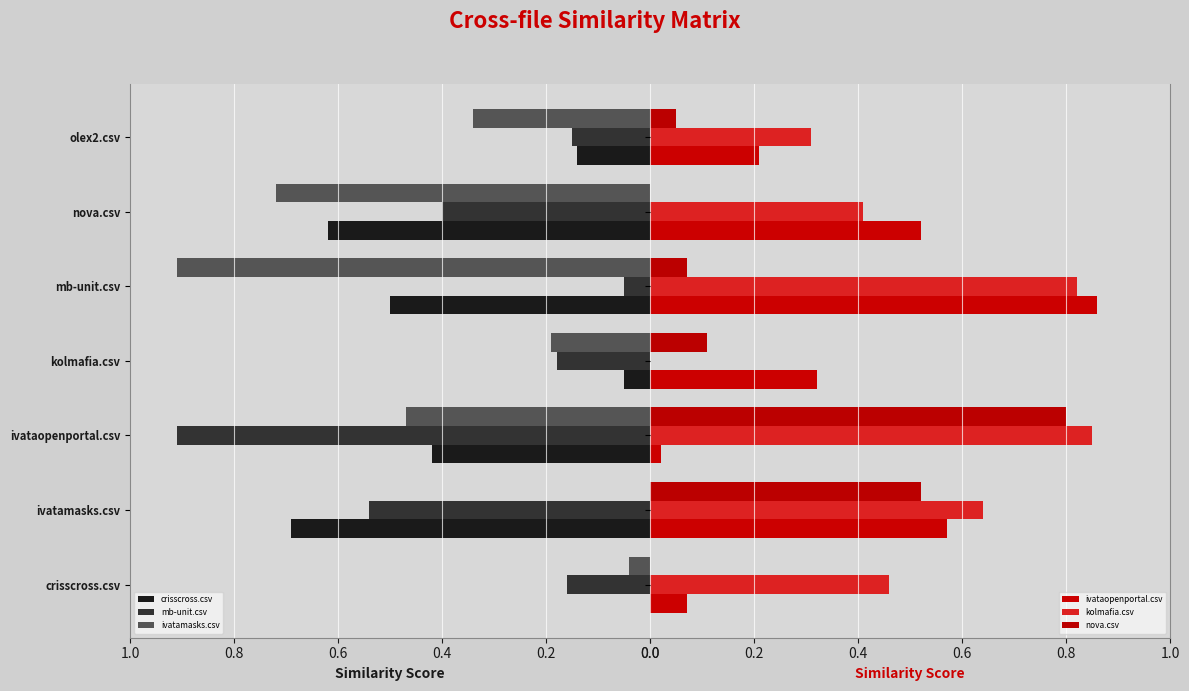

The value of crisscross.csv at nova.csv is 0.8. True or false?

False